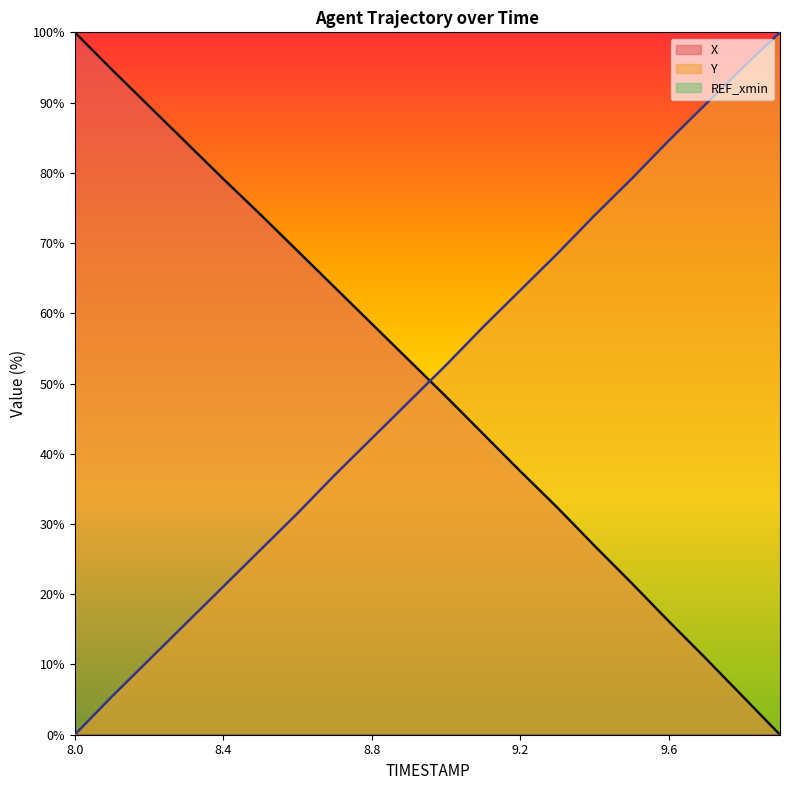

What is the sum of all Y values?

1002.2